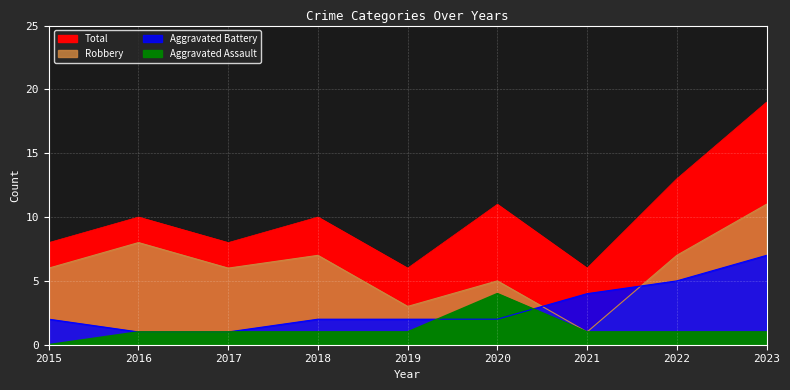

True or false: Robbery and Aggravated Battery cross at least once.

True